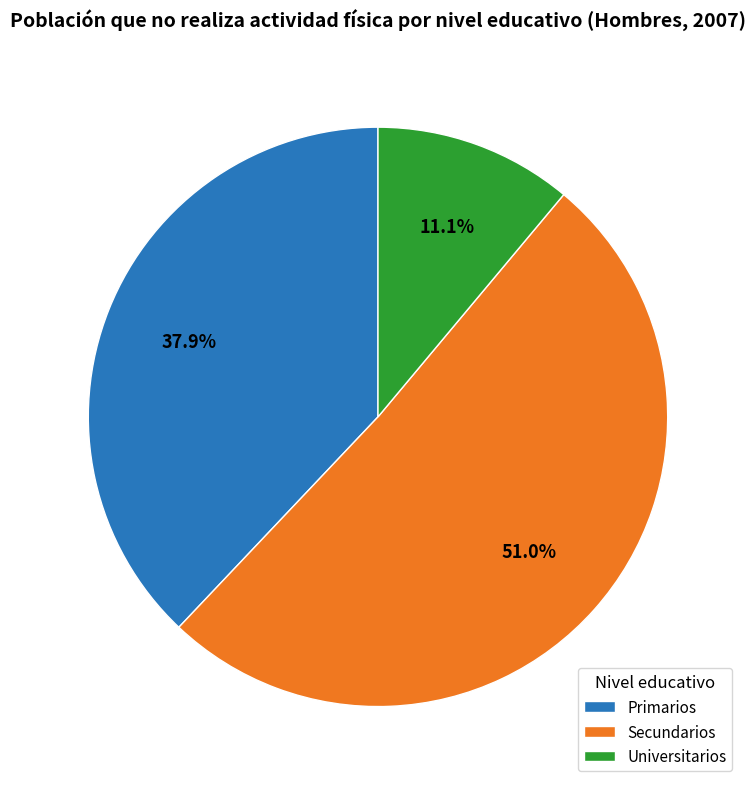

Approximately how many times larger is the value at Primarios compared to Universitarios?

3.4